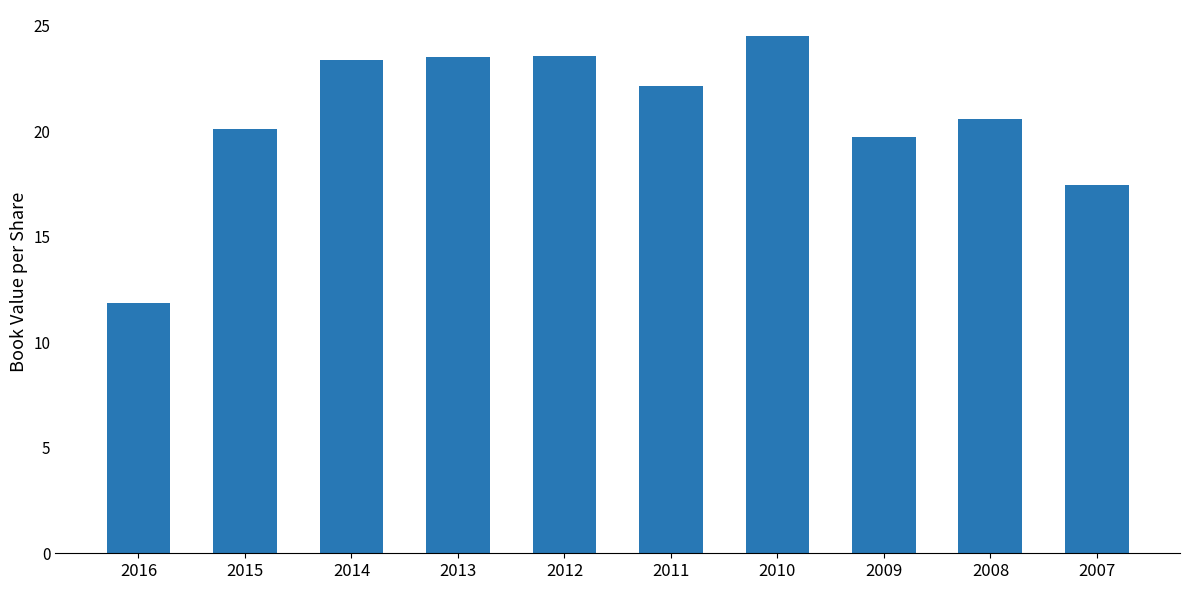

What is the average value?

20.7